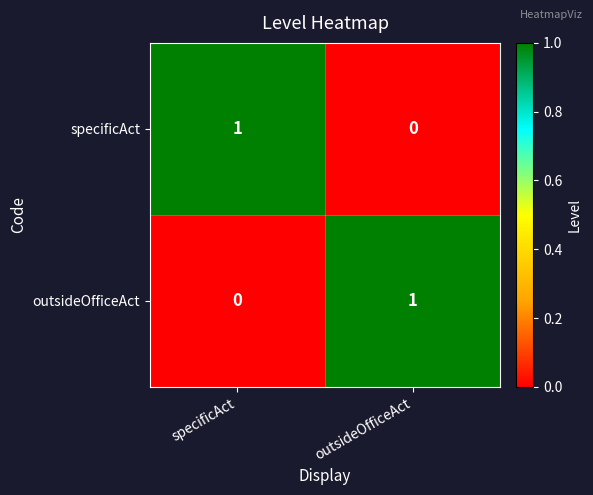

What is the spread (max minus min) of values at outsideOfficeAct?

1